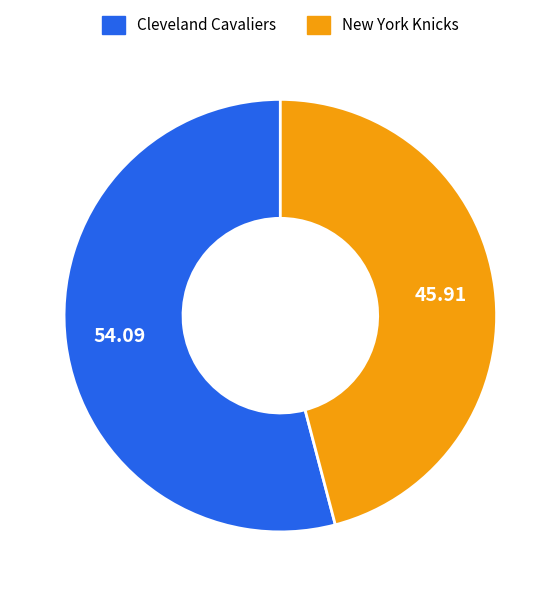

What is the ratio of the value at New York Knicks to the value at Cleveland Cavaliers?

0.8